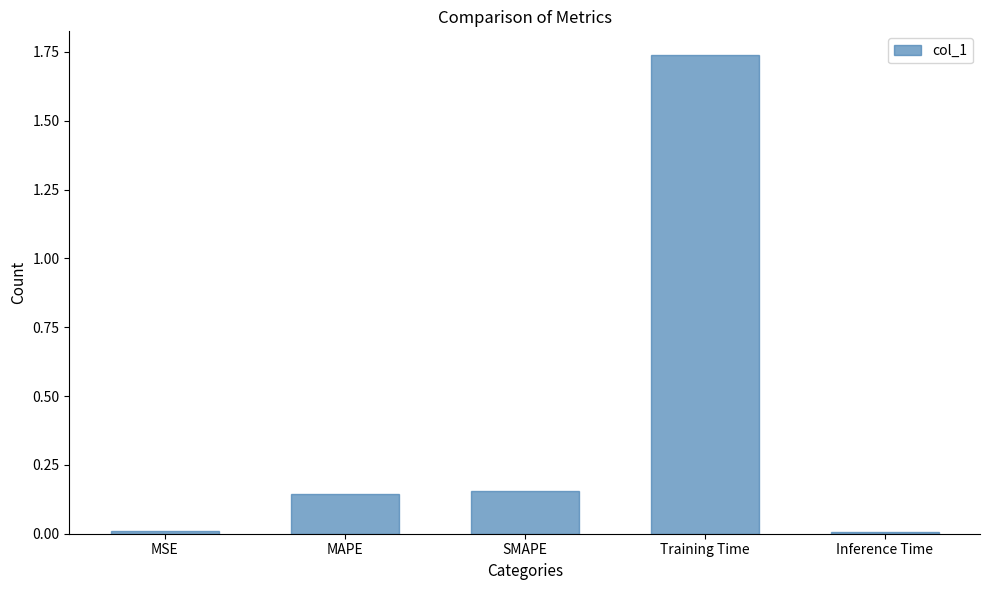

What is the average value?

0.4